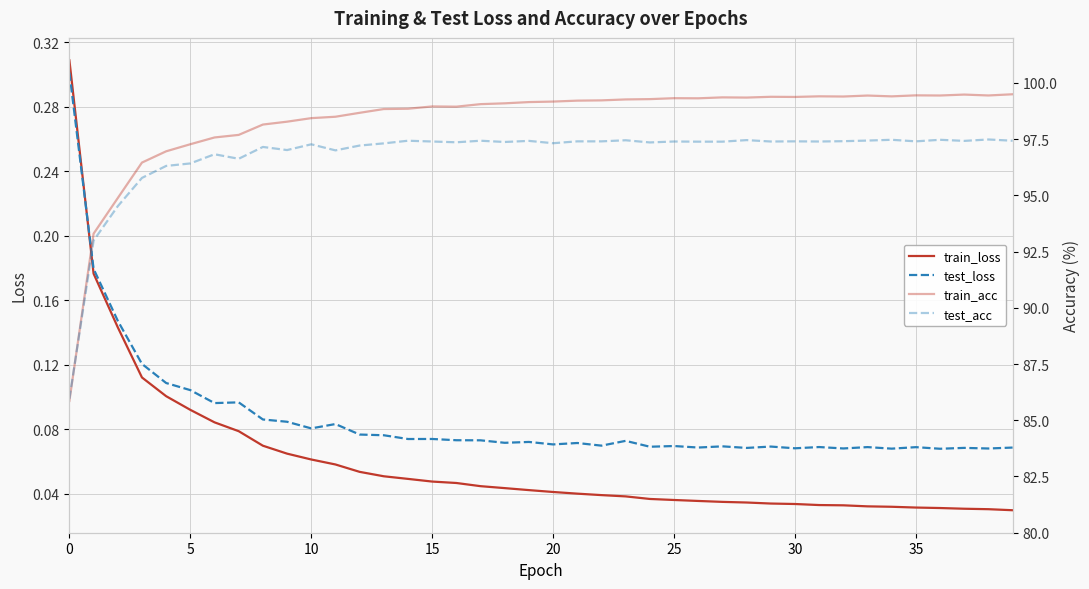

At how many categories does at least one series exceed 46?

40